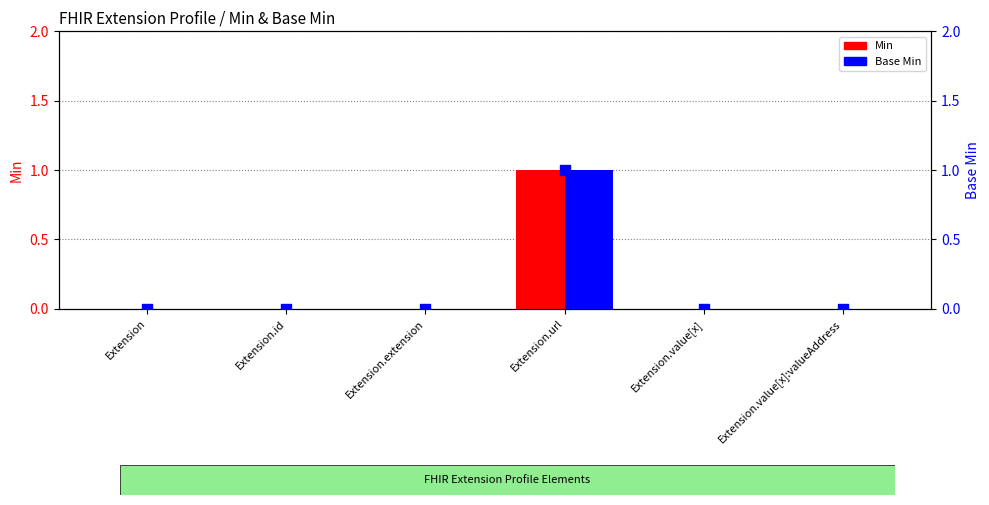

At how many categories does at least one series exceed 0?

1